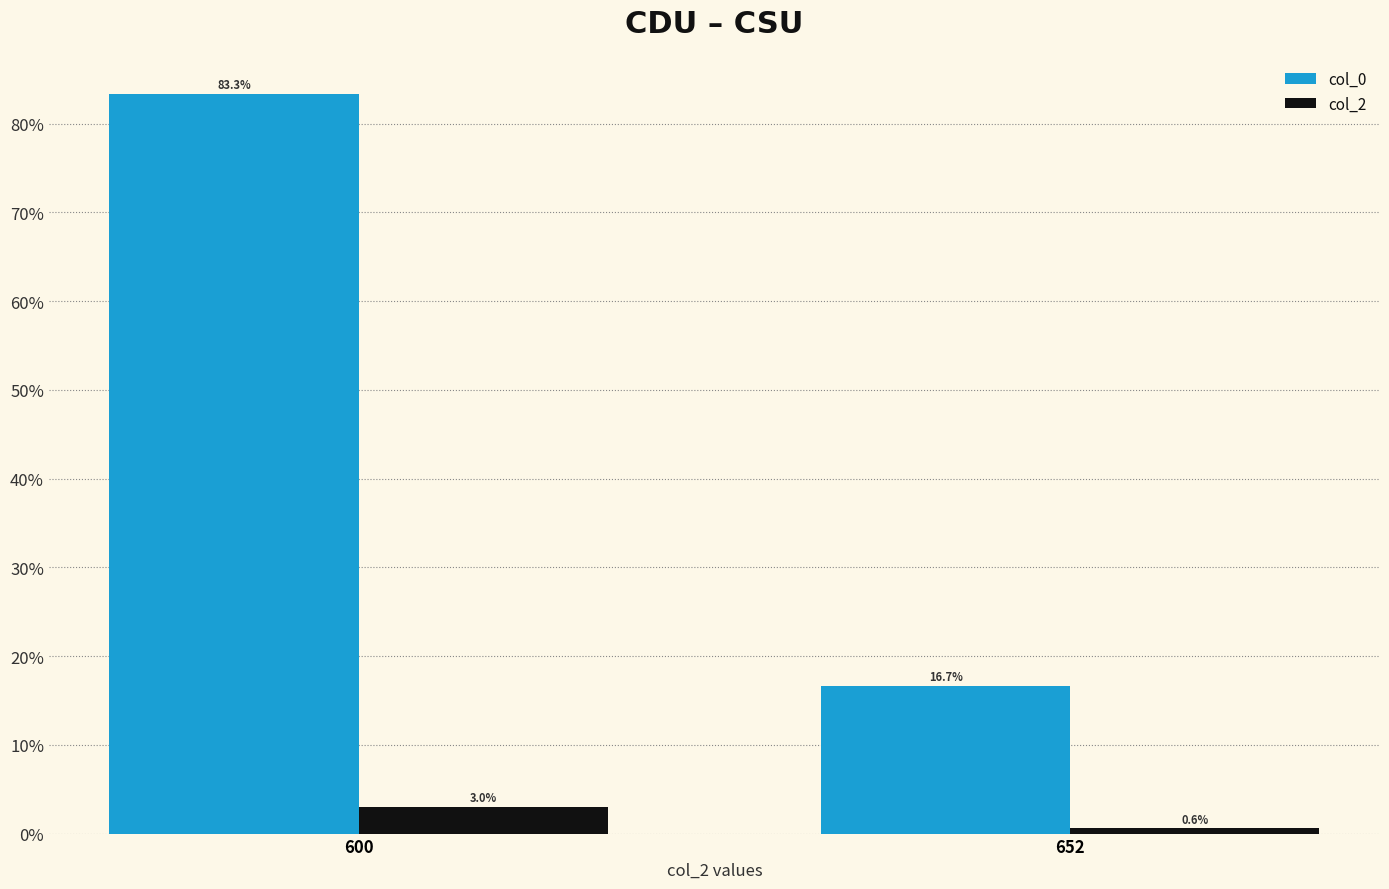

Is the value of col_2 at 652 greater than the value of col_0 at 600?

No